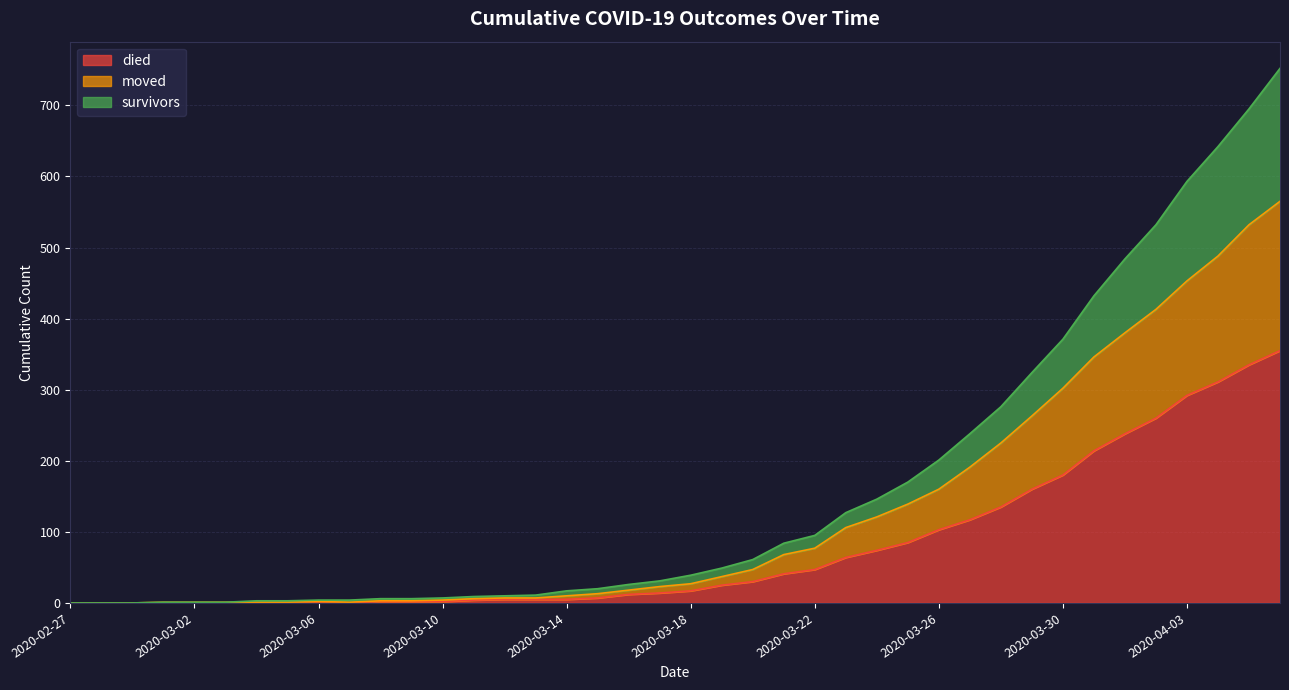

How many lines are shown in the chart?

3